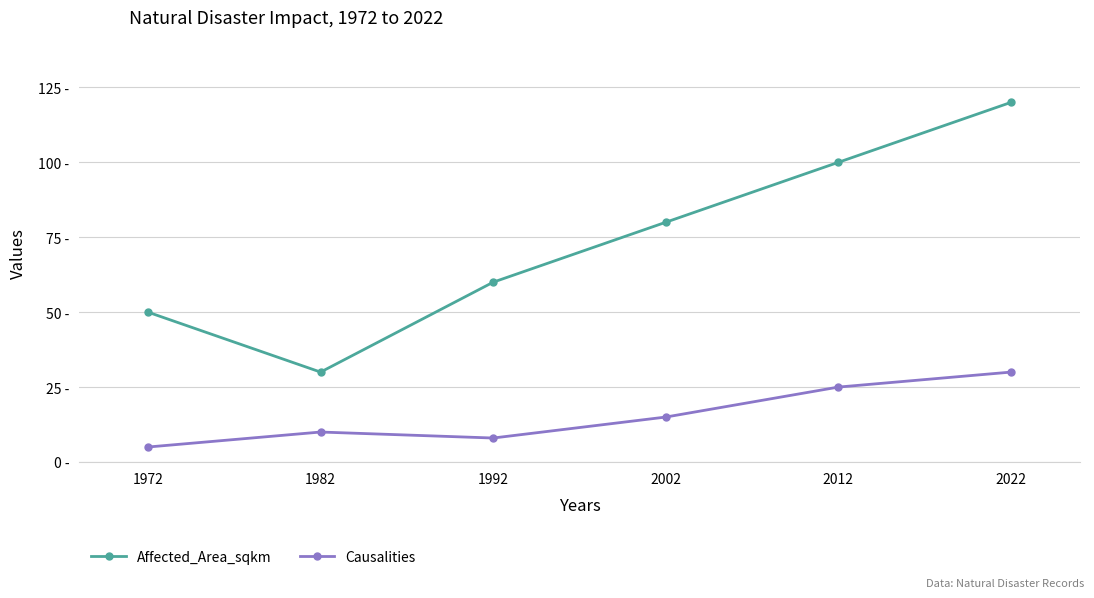

What is the difference between the second highest and minimum values in the Causalities series?

20